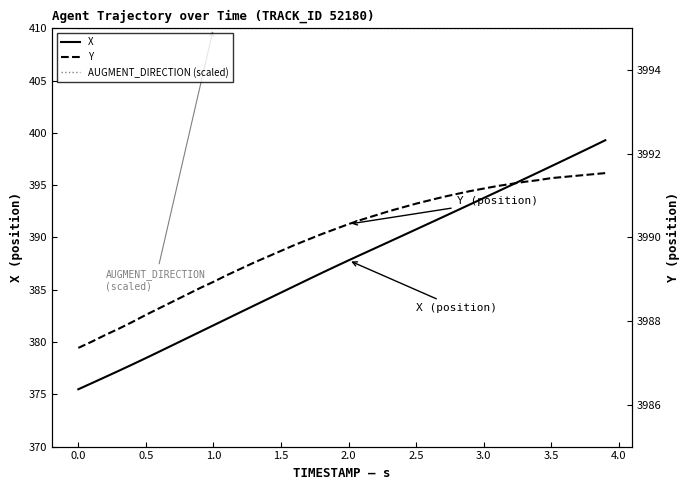

How many distinct data groups are displayed?

3